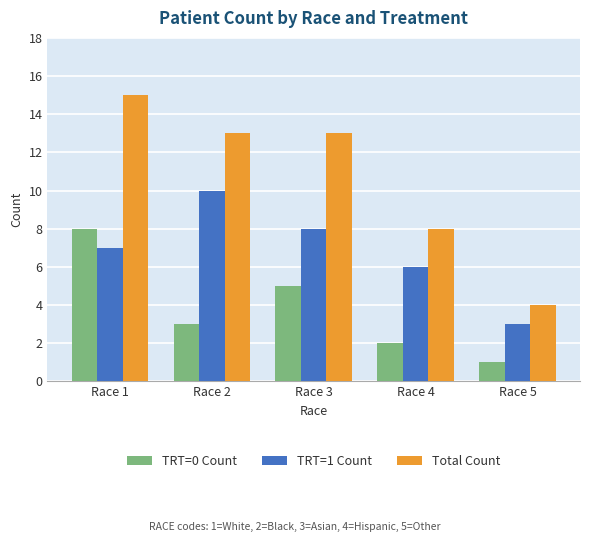

Reading right to left, extract all data points from this chart.

TRT=0 Count: Race 5=1	Race 4=2	Race 3=5	Race 2=3	Race 1=8
TRT=1 Count: Race 5=3	Race 4=6	Race 3=8	Race 2=10	Race 1=7
Total Count: Race 5=4	Race 4=8	Race 3=13	Race 2=13	Race 1=15